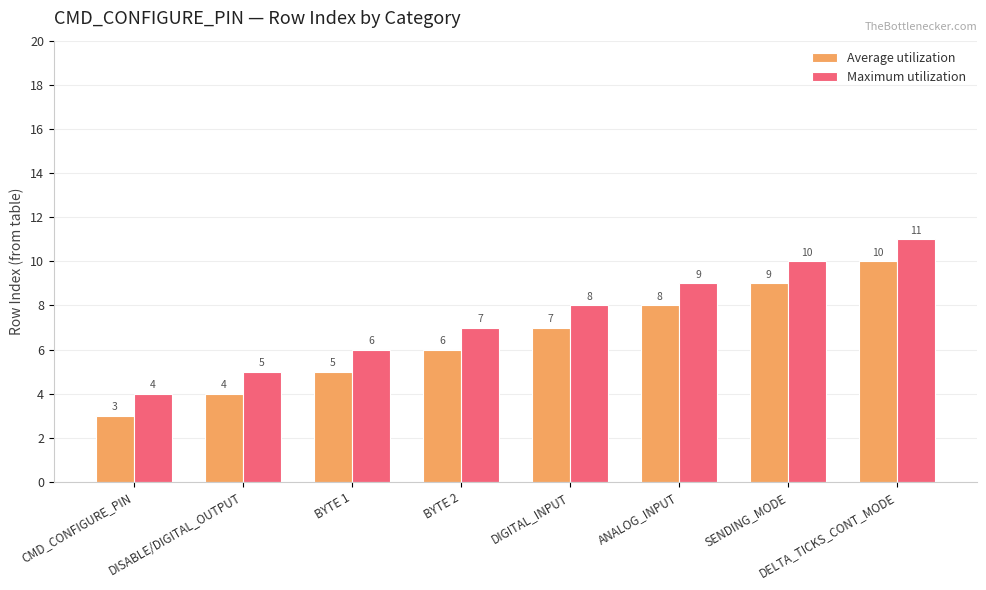

What is the sum of the Maximum utilization values at BYTE 1 and DELTA_TICKS_CONT_MODE?

17